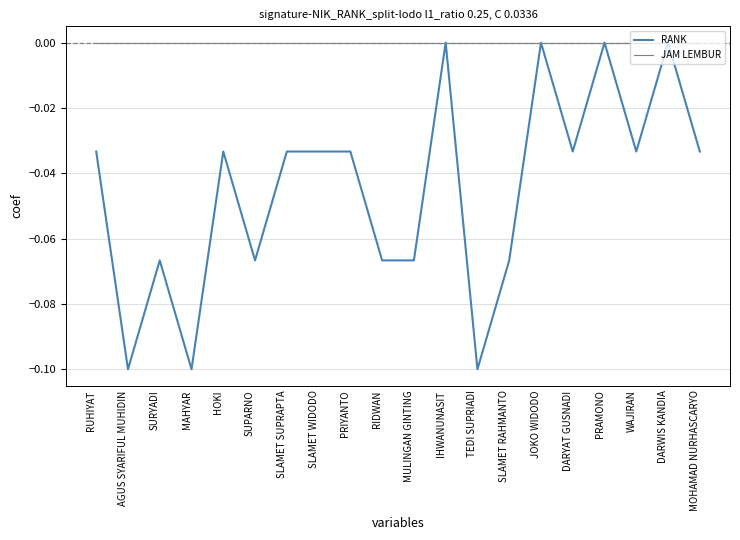

List the series in order of their overall mean, highest first.

JAM LEMBUR, RANK